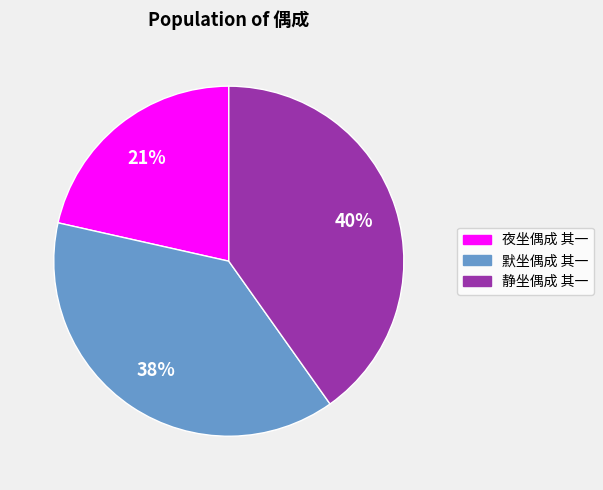

Which category has the biggest portion of the pie?

静坐偶成 其一